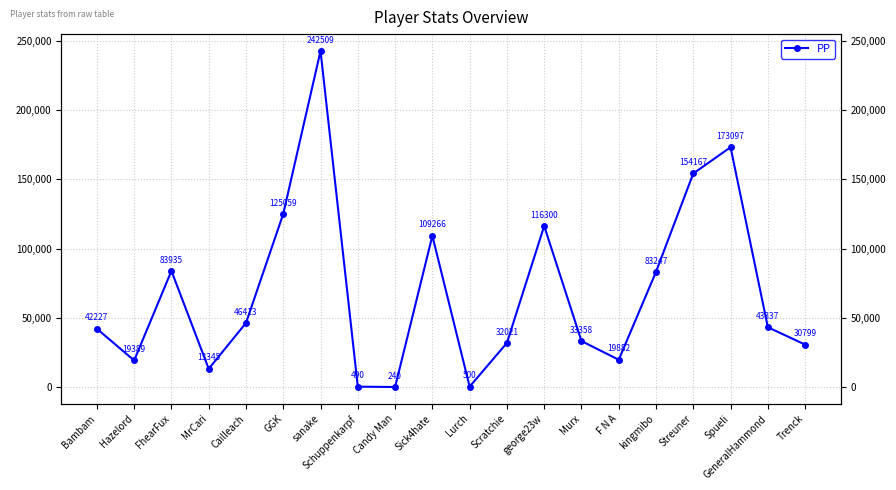

What is the average value?

68479